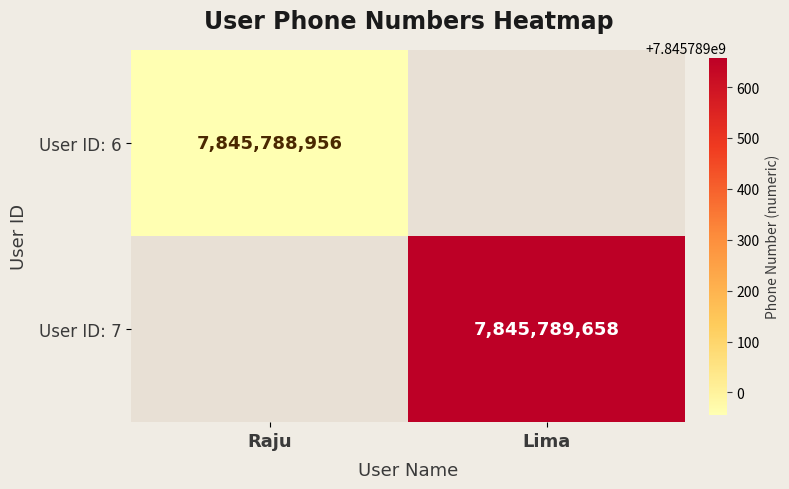

Is it true that User ID: 6 equals 7845788956 at Raju?

True